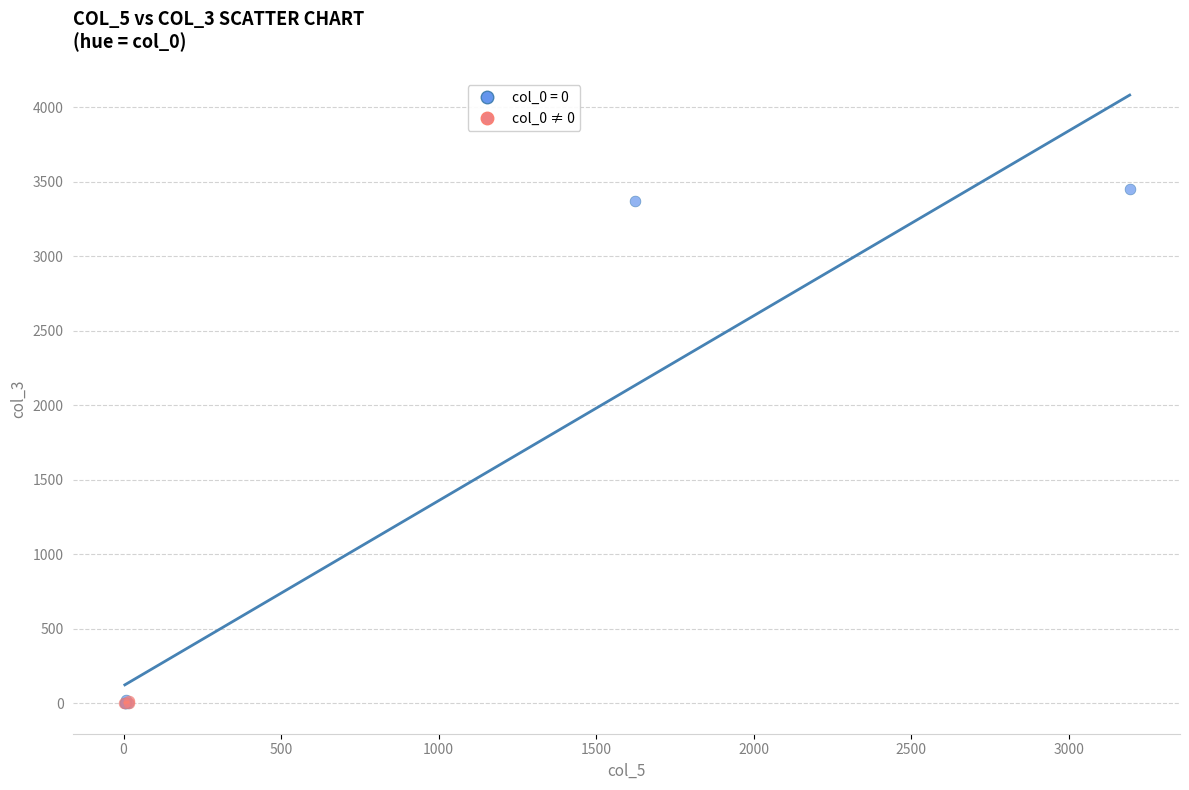

Which series contains the highest Y value?

col_0 = 0